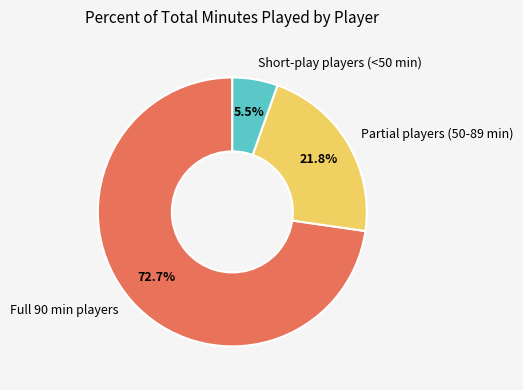

Between Full 90 min players and Short-play players (<50 min), which is larger?

Full 90 min players